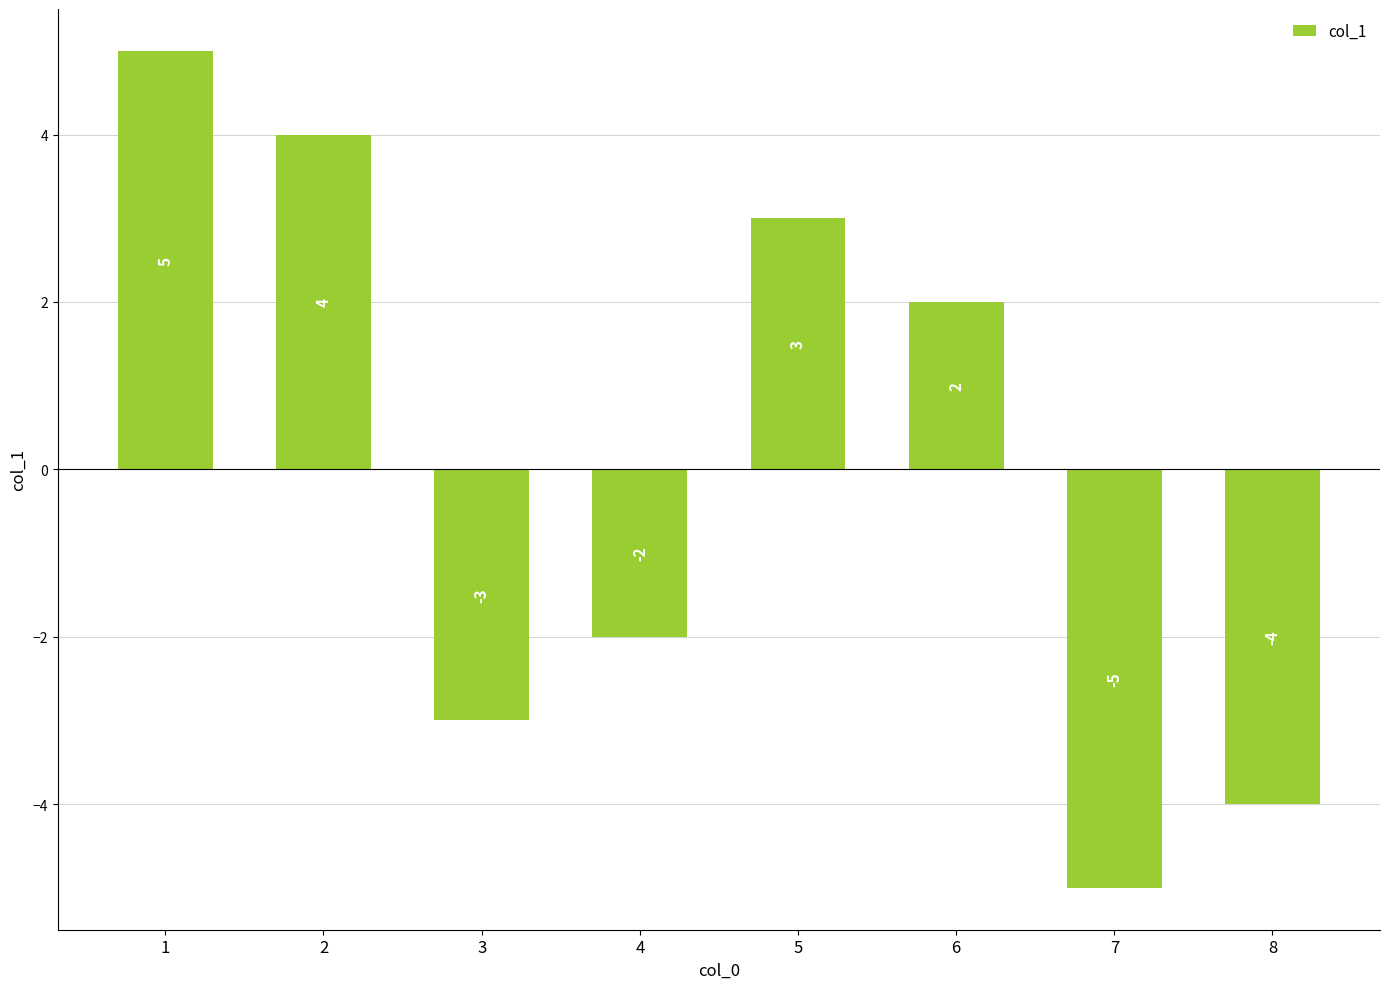

Are the bars grouped side by side (vs. stacked)?

No